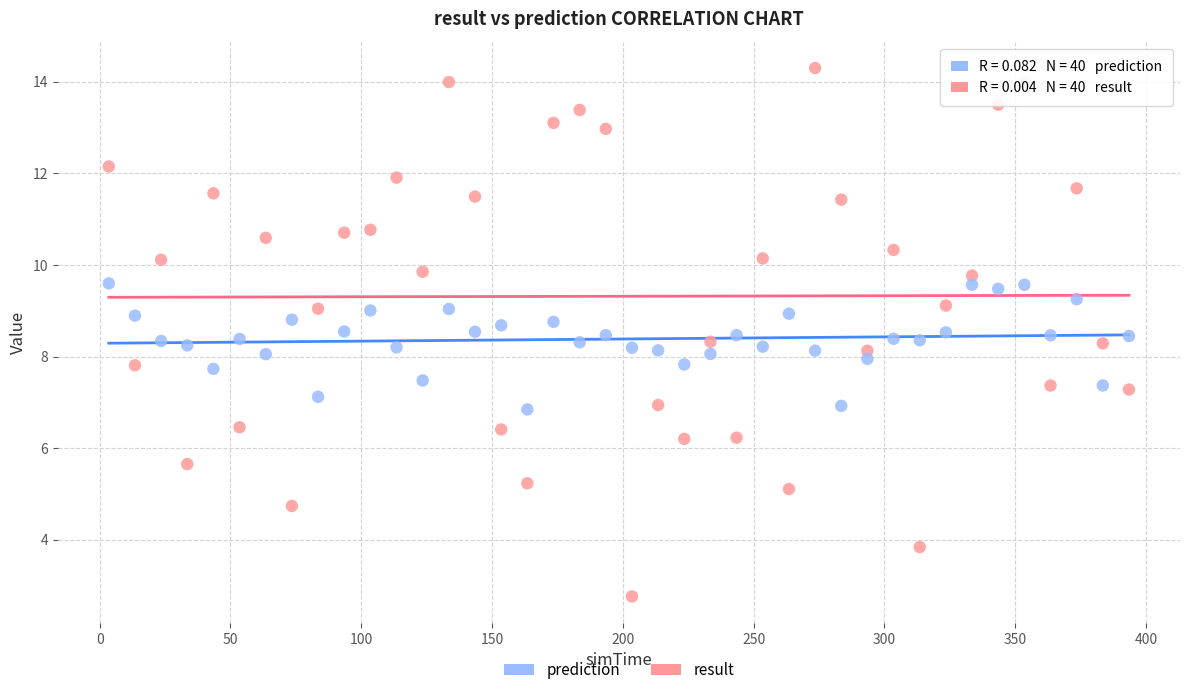

Which series contains the lowest Y value?

result